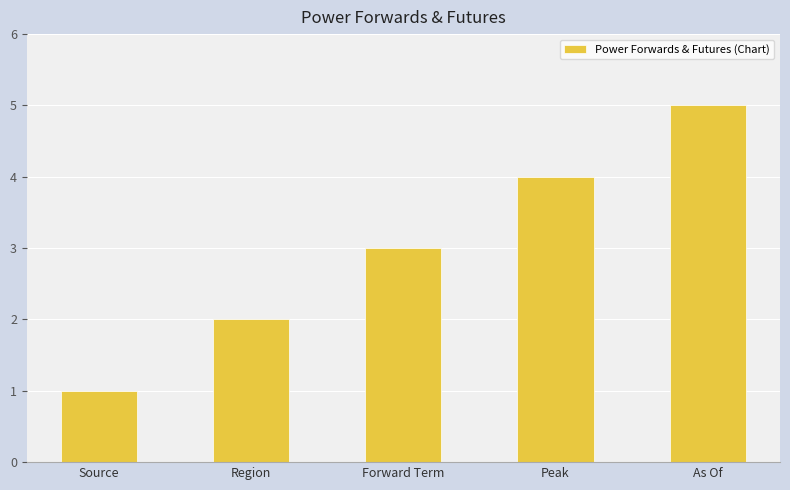

What is the greatest value displayed?

5